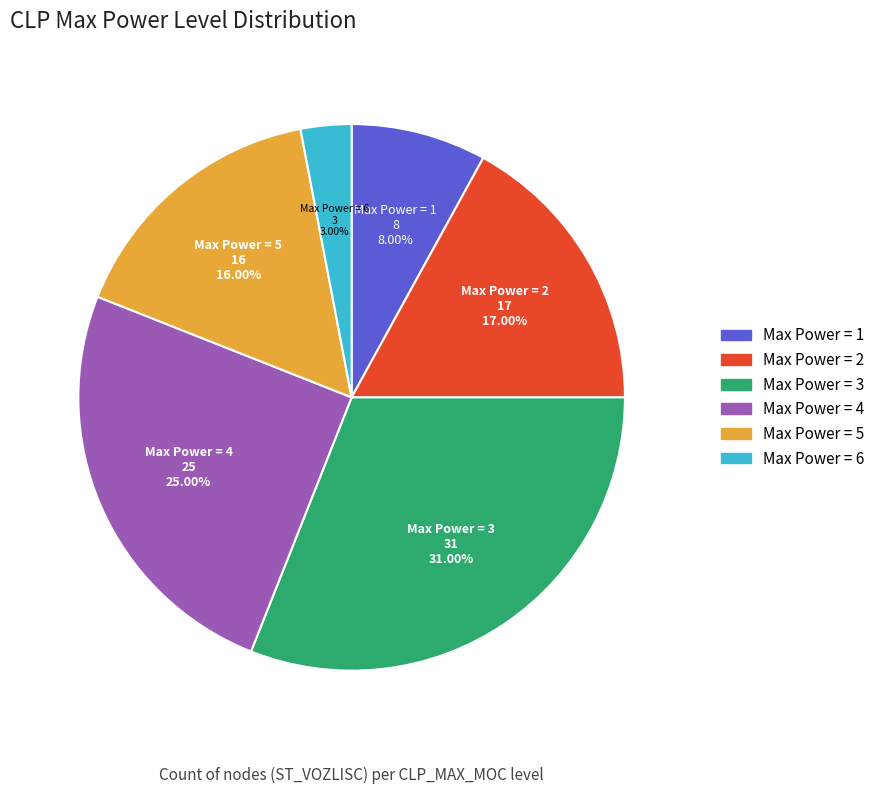

Is there a majority slice in this chart?

No